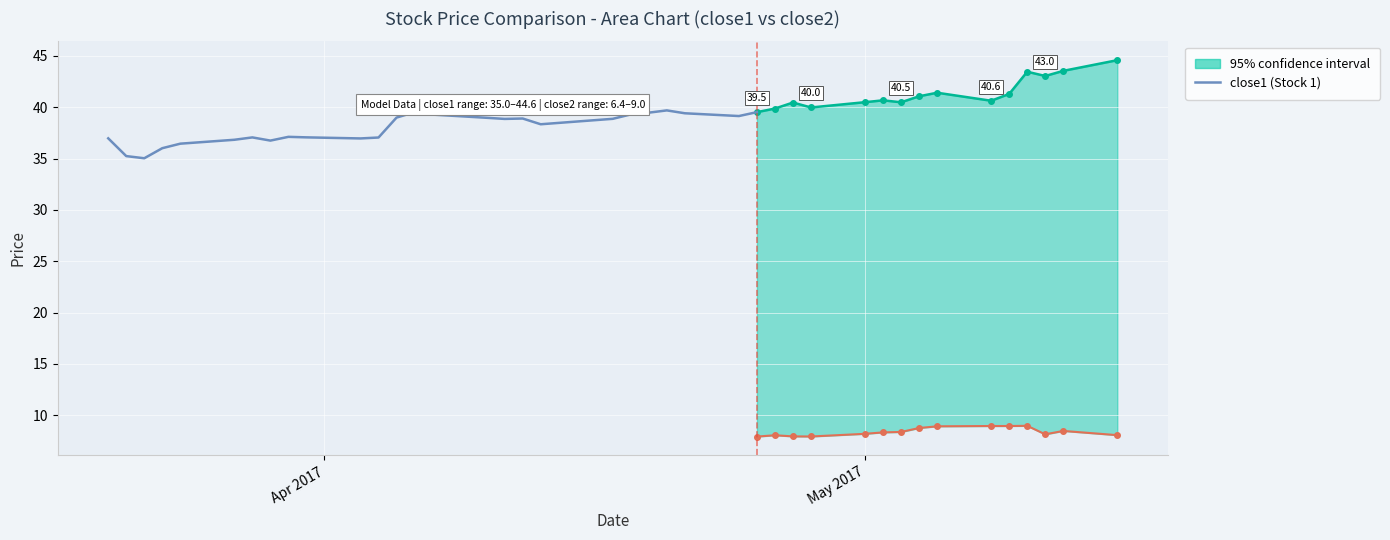

How many lines are shown in the chart?

1